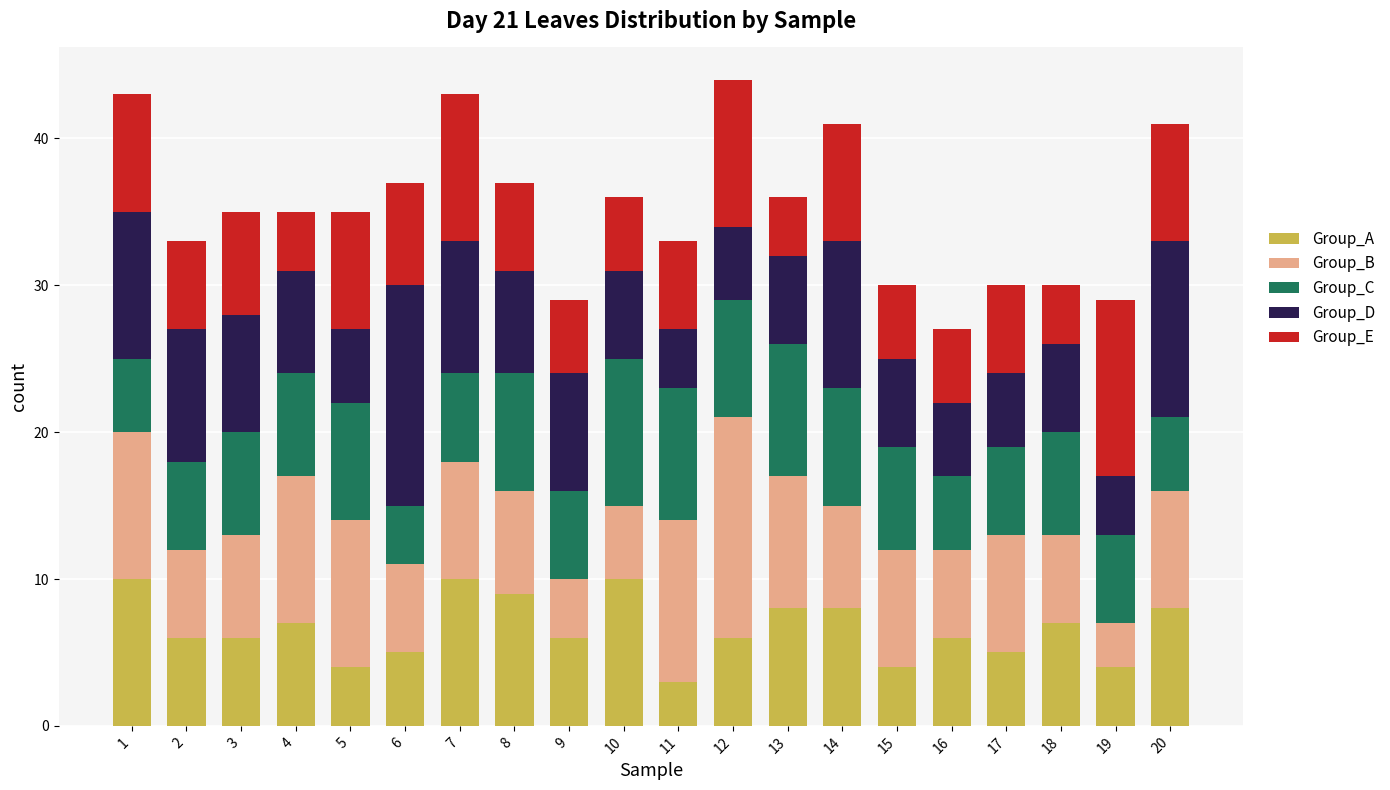

The value of Group_A at 20 is 8. True or false?

True